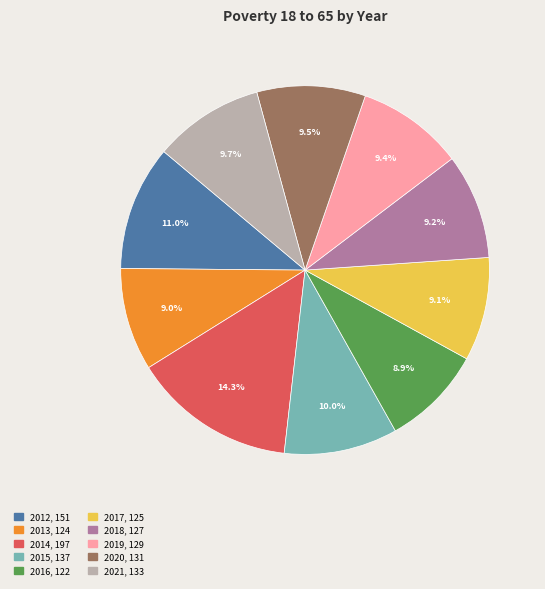

Which has a higher value, 2016 or 2014?

2014